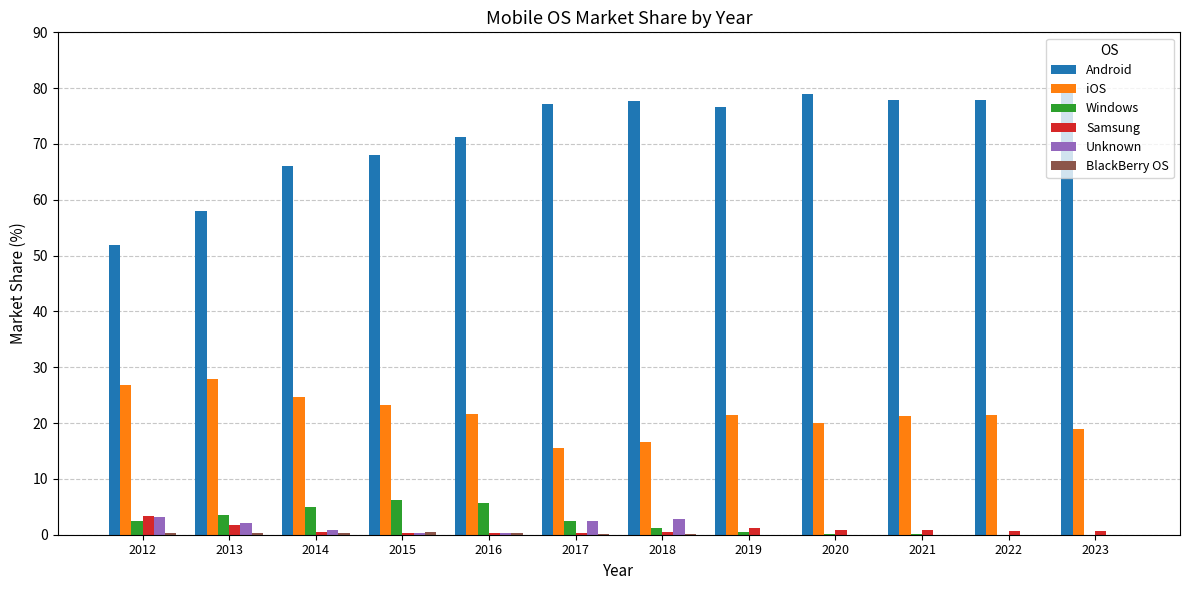

Which series has the largest total across all categories?

Android